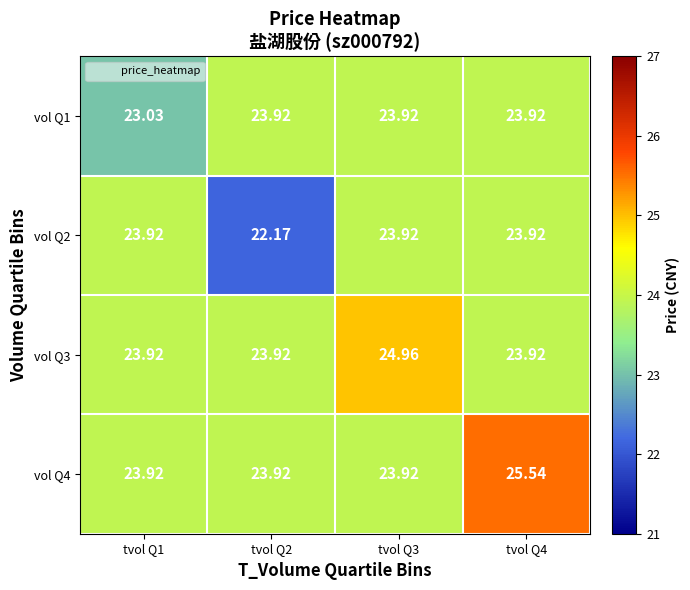

Is the value of vol Q2 at tvol Q4 greater than the value of vol Q4 at tvol Q4?

No